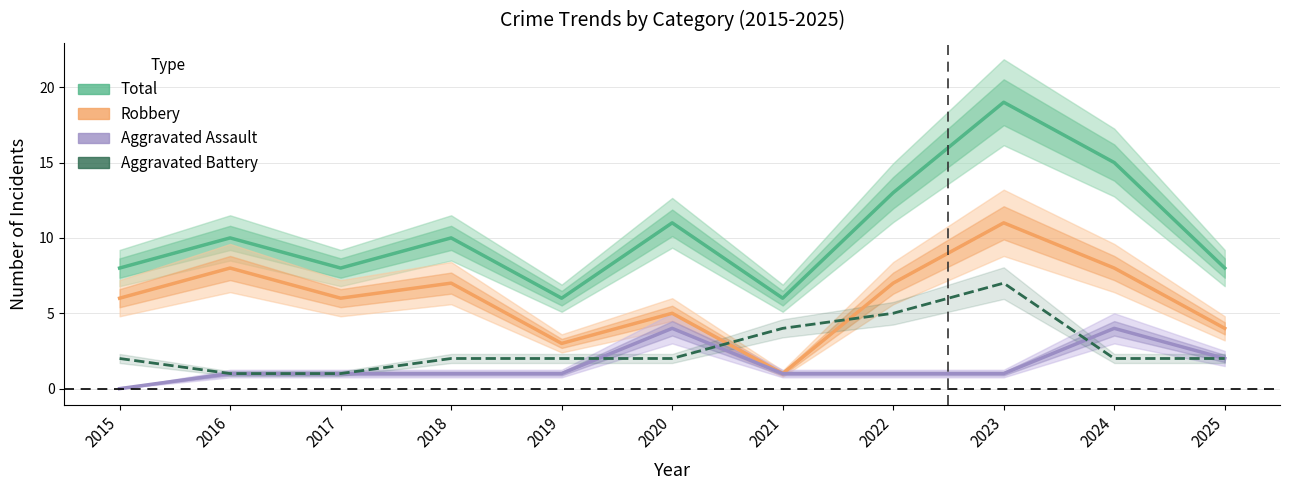

What is the value of the Aggravated Battery point at the 5th from the left?

2